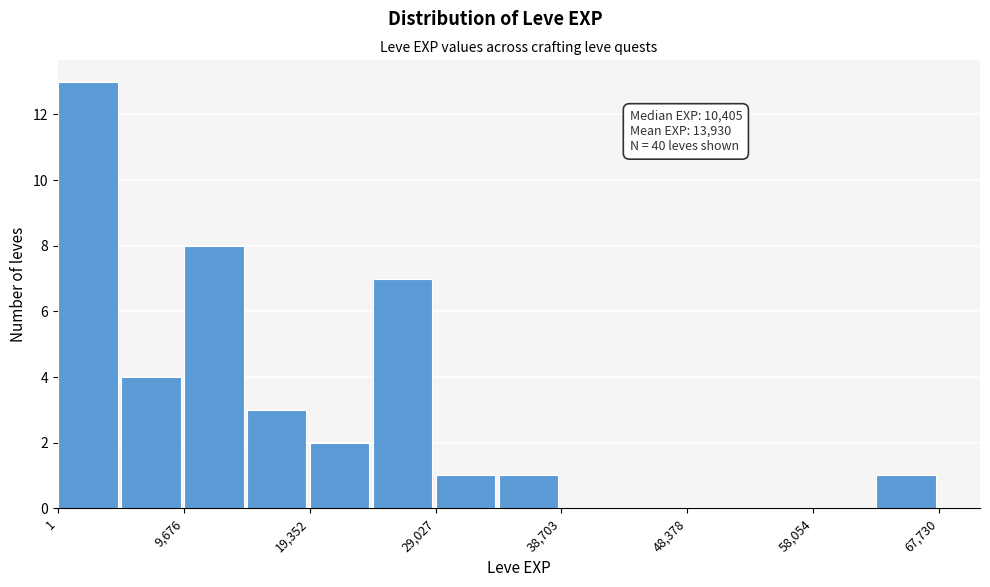

Which range on the x-axis has the tallest bar?

0 to 5000